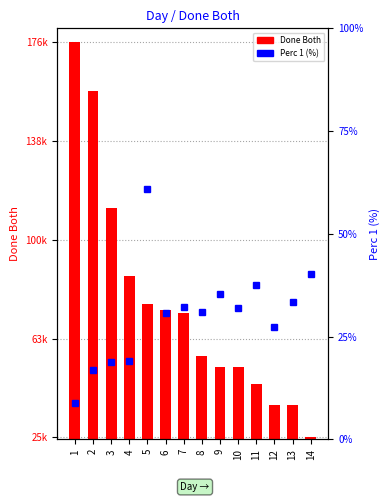

True or false: Done Both has a value of 75244.0 at 11.

False